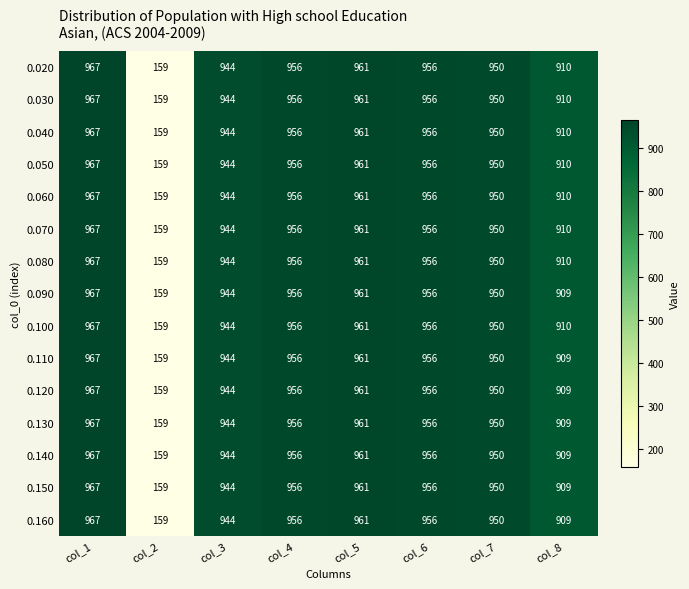

How many series are shown in this chart?

15